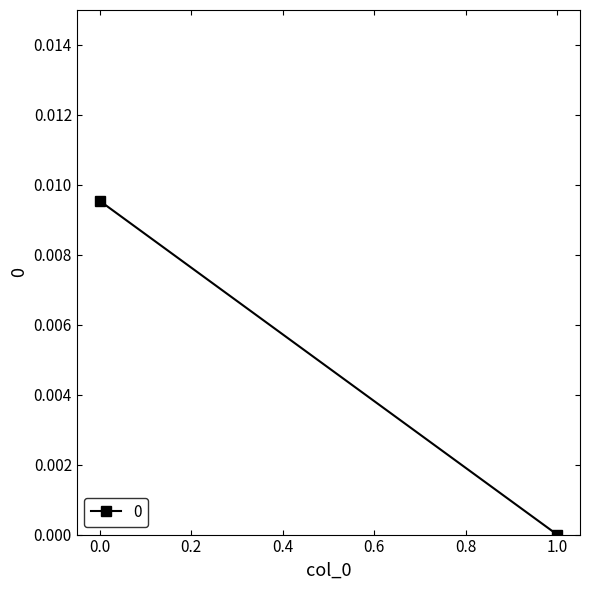

How many data points are above 0?

1